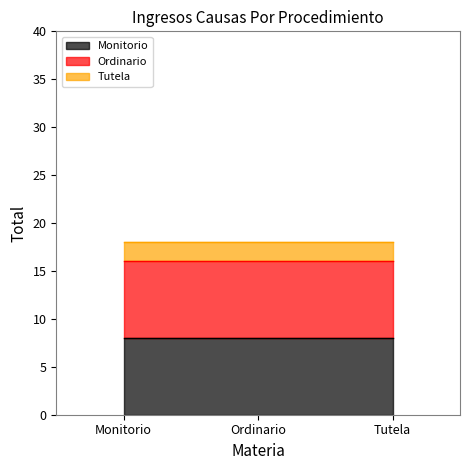

What is the minimum value for Tutela?

2